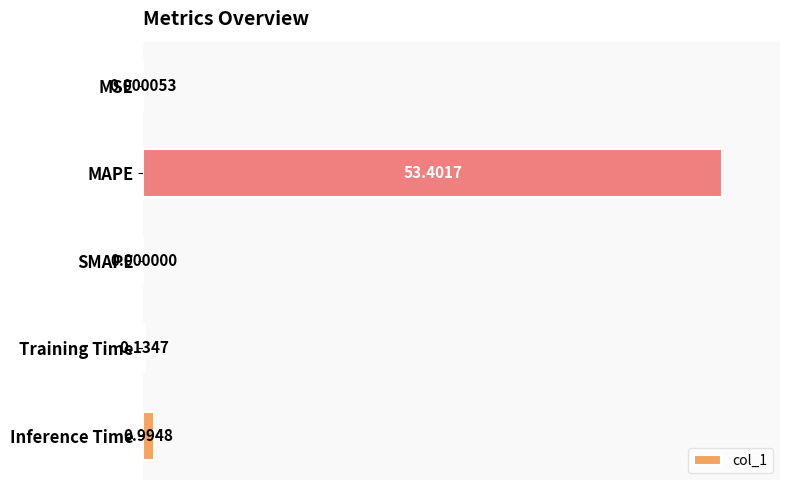

Which label corresponds to the largest value in the chart?

MAPE